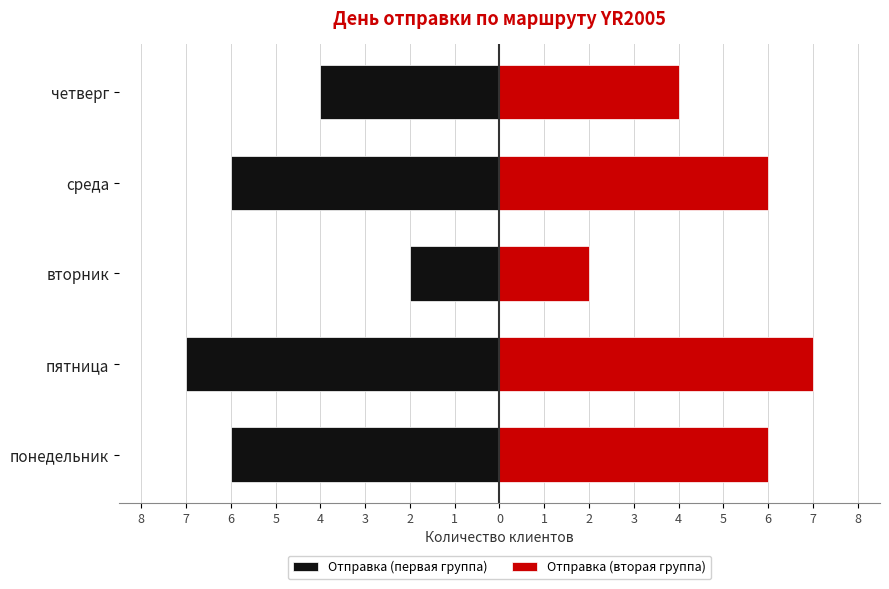

What is the approximate value of Отправка (вторая группа) at 6?

2